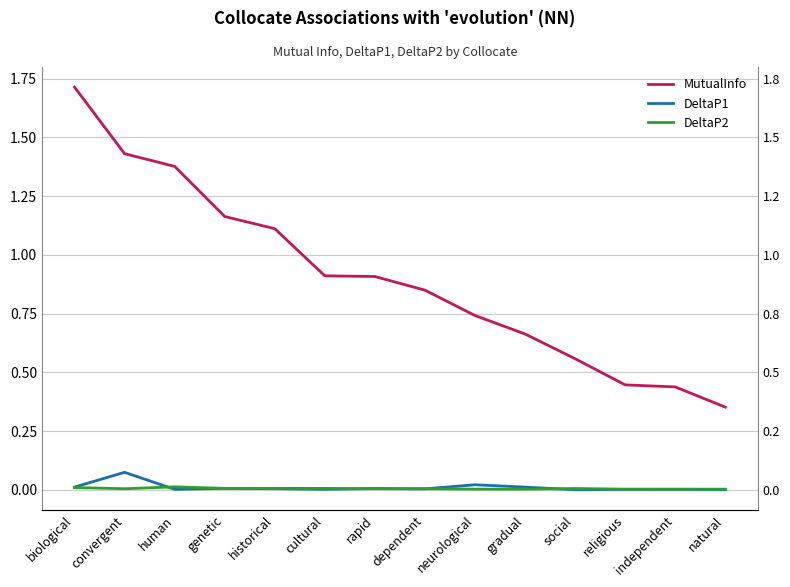

What is the label of the 4th point from the left?

genetic